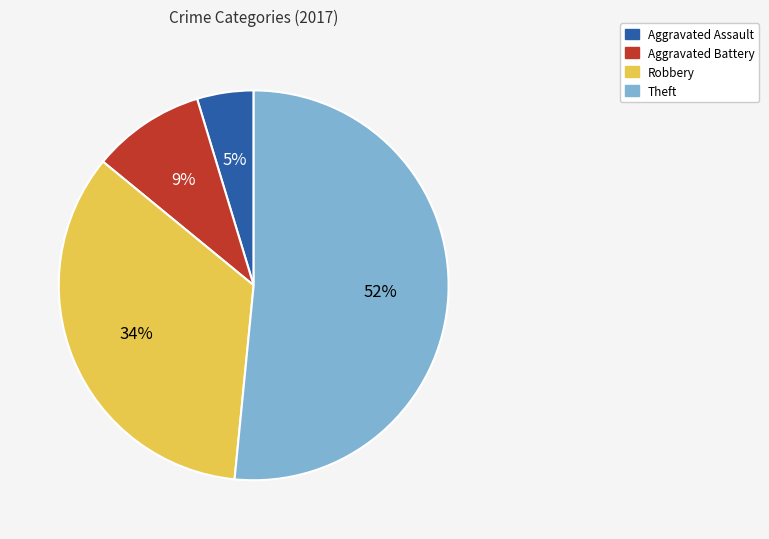

How many slices are in this pie chart?

4